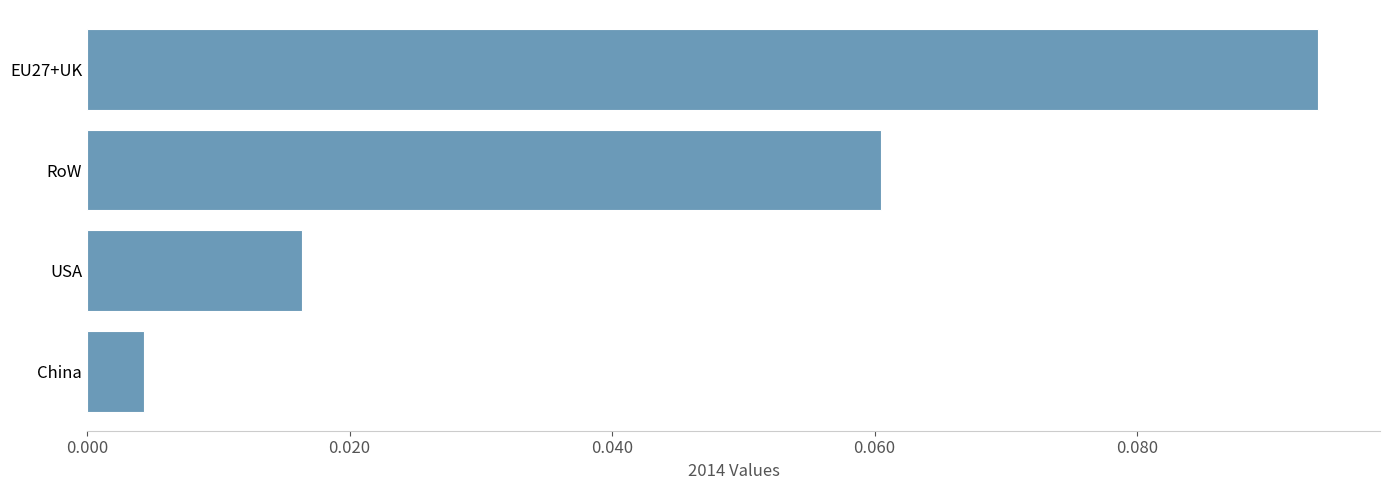

How many bars are there in total?

4